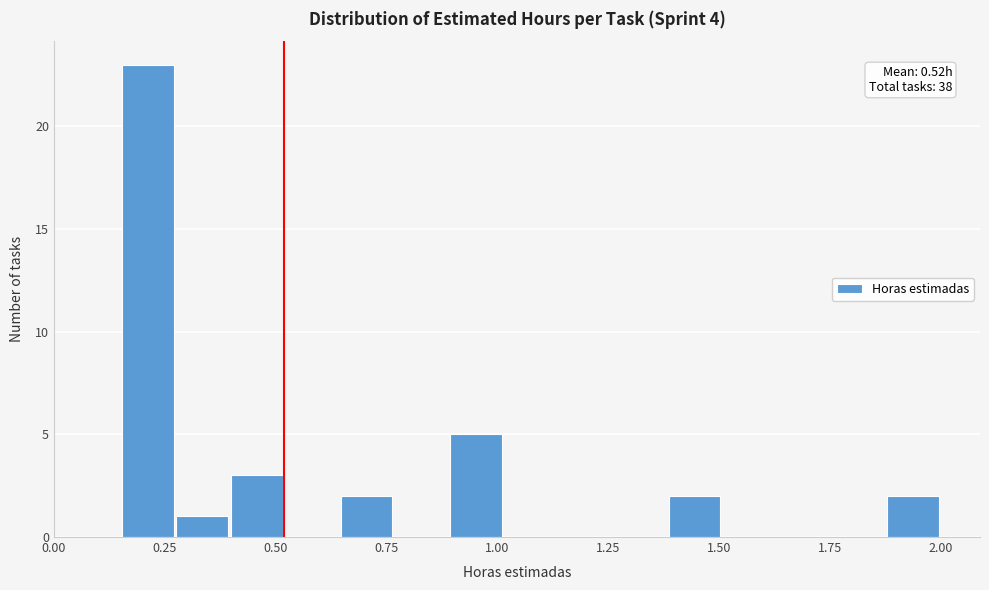

Read against the x-axis, roughly where is the centre of the tallest bar?

0.20